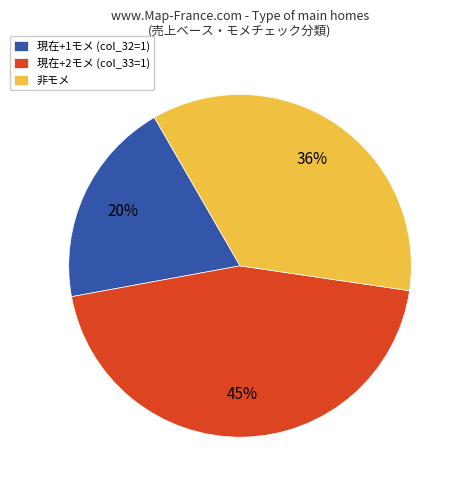

Combined, do 現在+2モメ (col_33=1) and 非モメ account for over 50%?

Yes